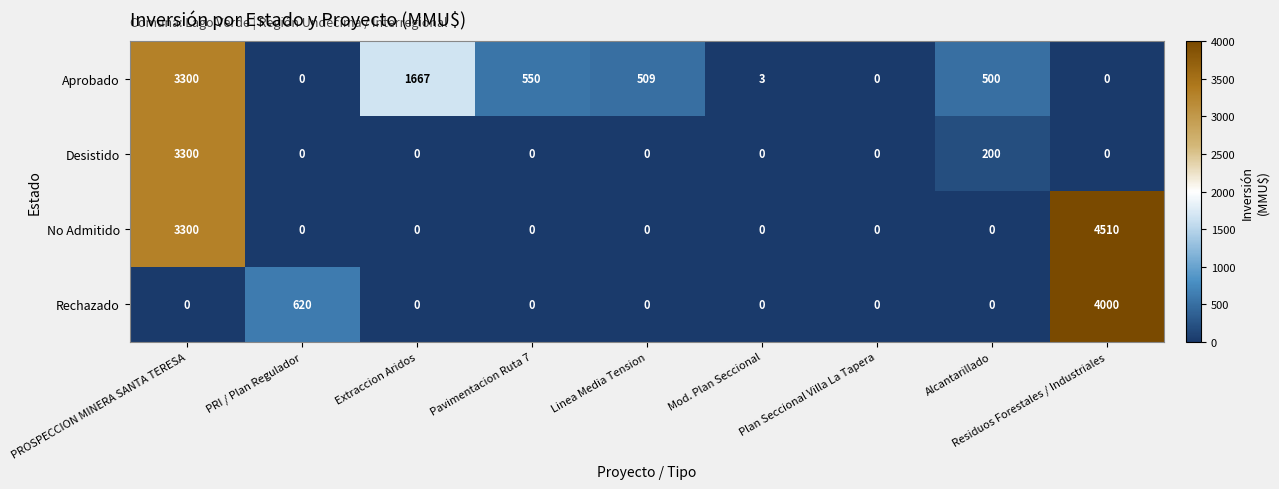

What is the total value across all series at PRI / Plan Regulador?

620